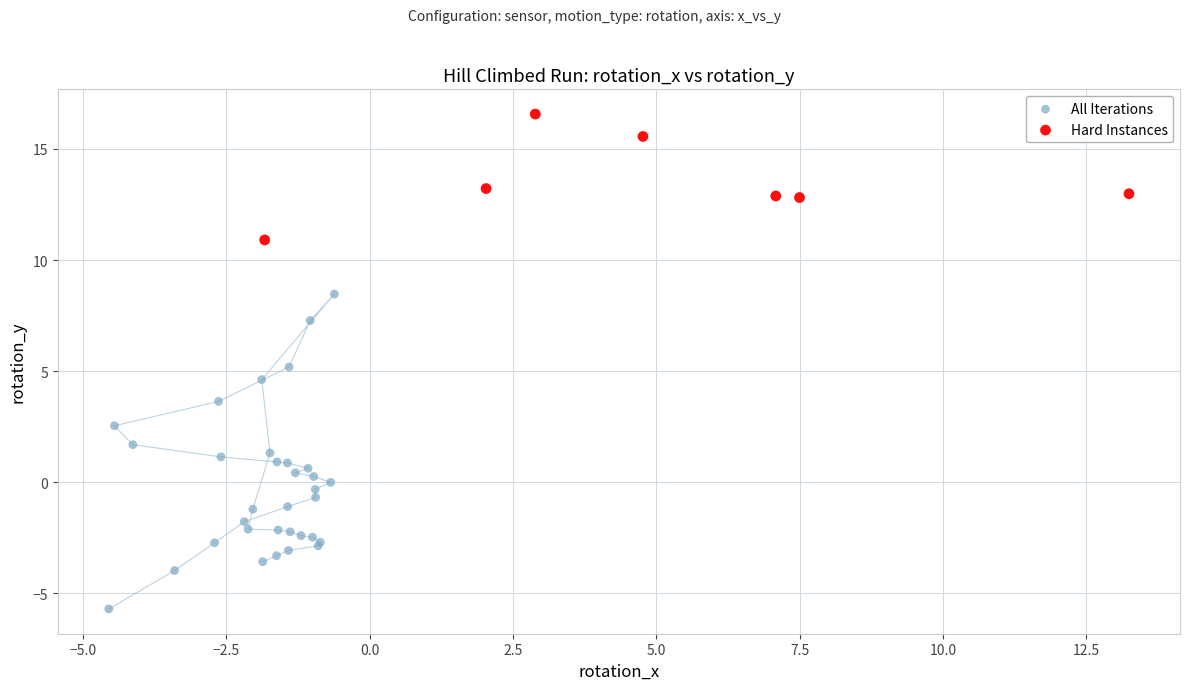

Which series has the largest Y range (max minus min)?

All Iterations